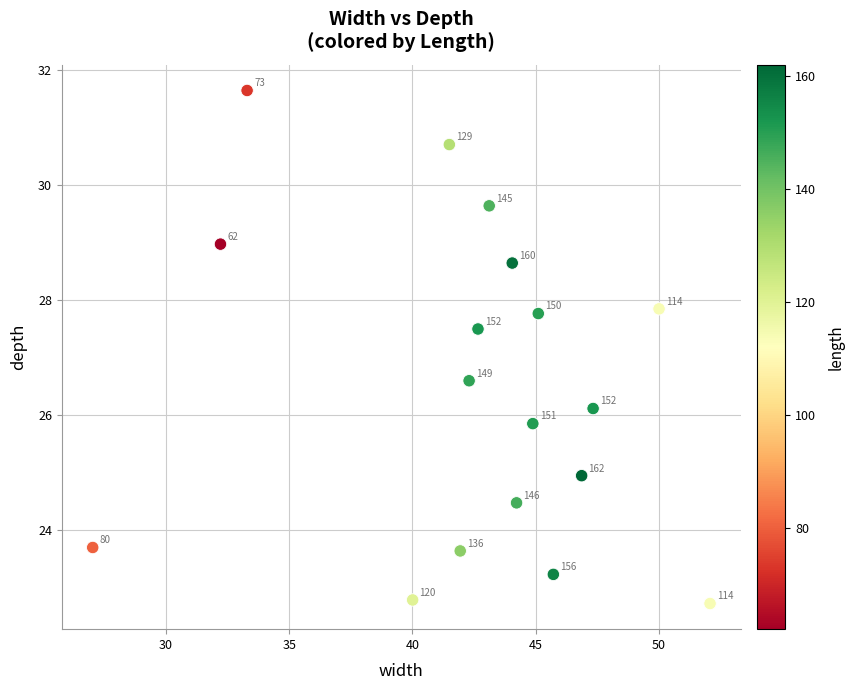

What Y value in the scatter plot is closest to 27?

26.6